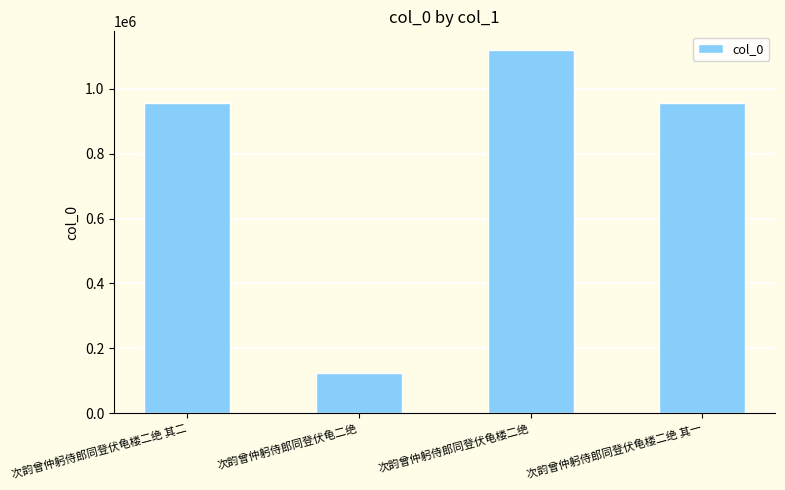

What is the value of the 4th bar from the left?

955825